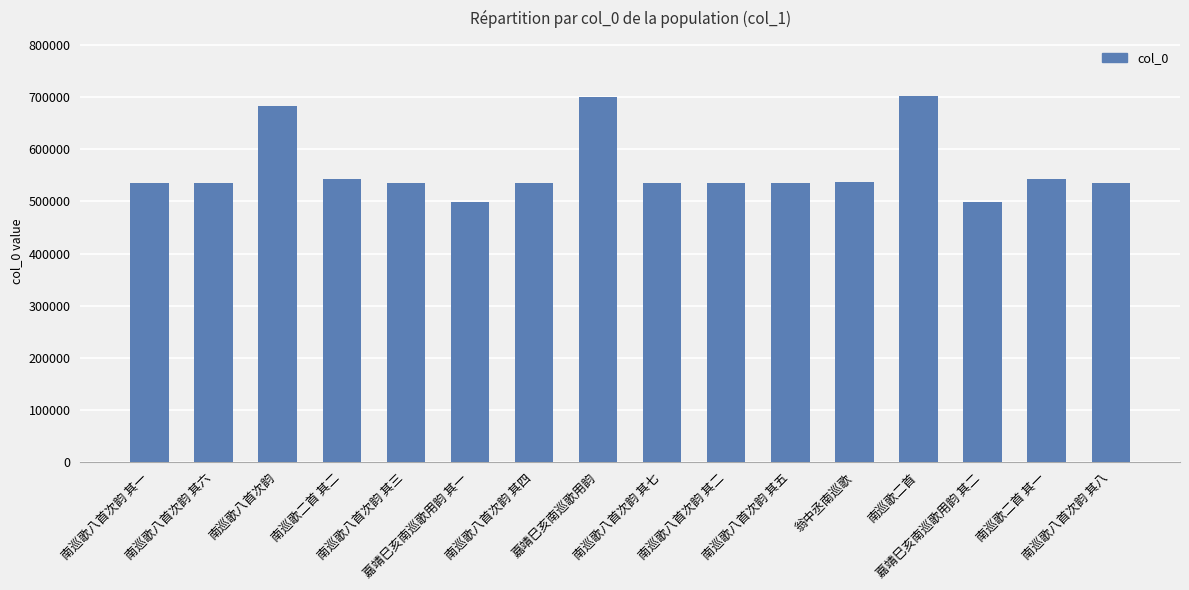

What is the change in value from 南巡歌八首次韵 其一 to 嘉靖巳亥南巡歌用韵?

+165764